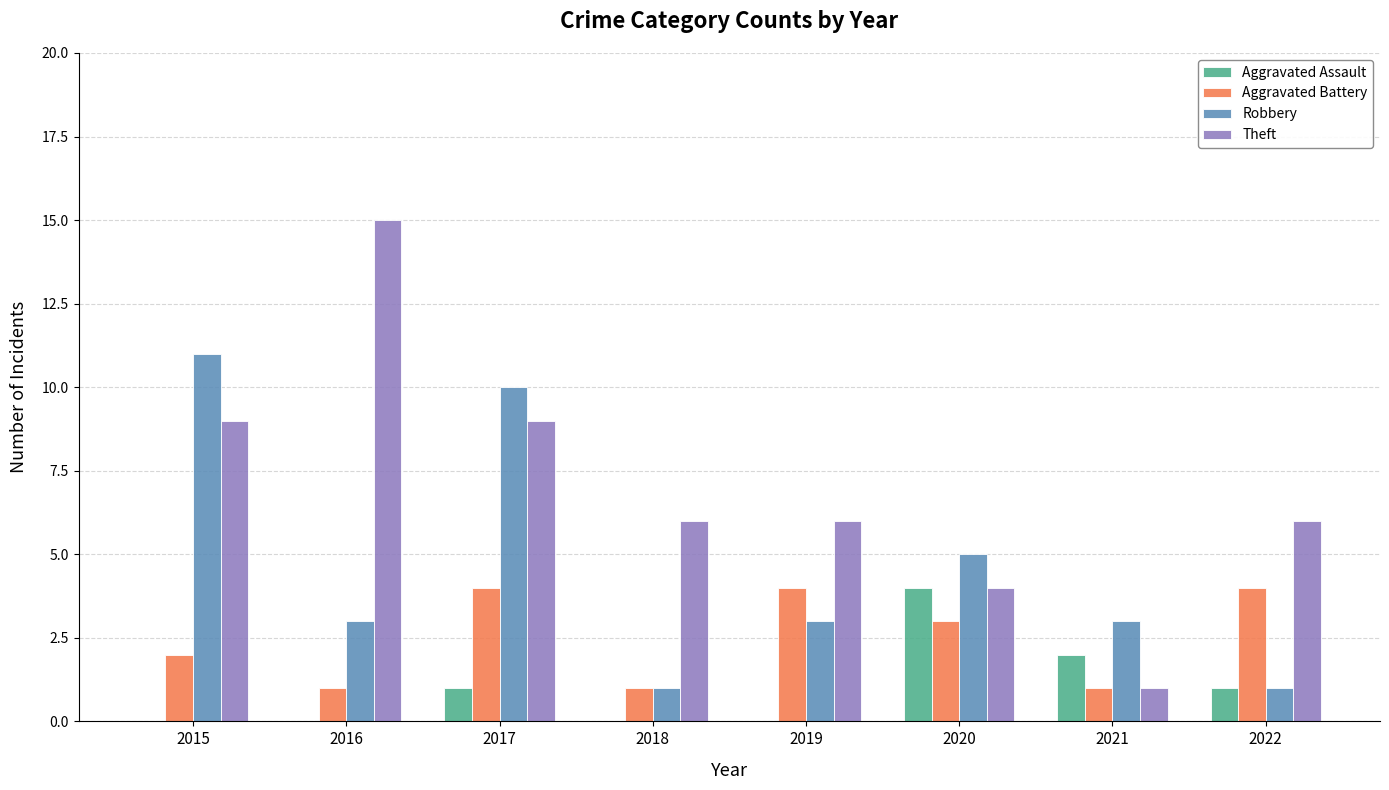

The value of Aggravated Assault at 2021 is 2. True or false?

True